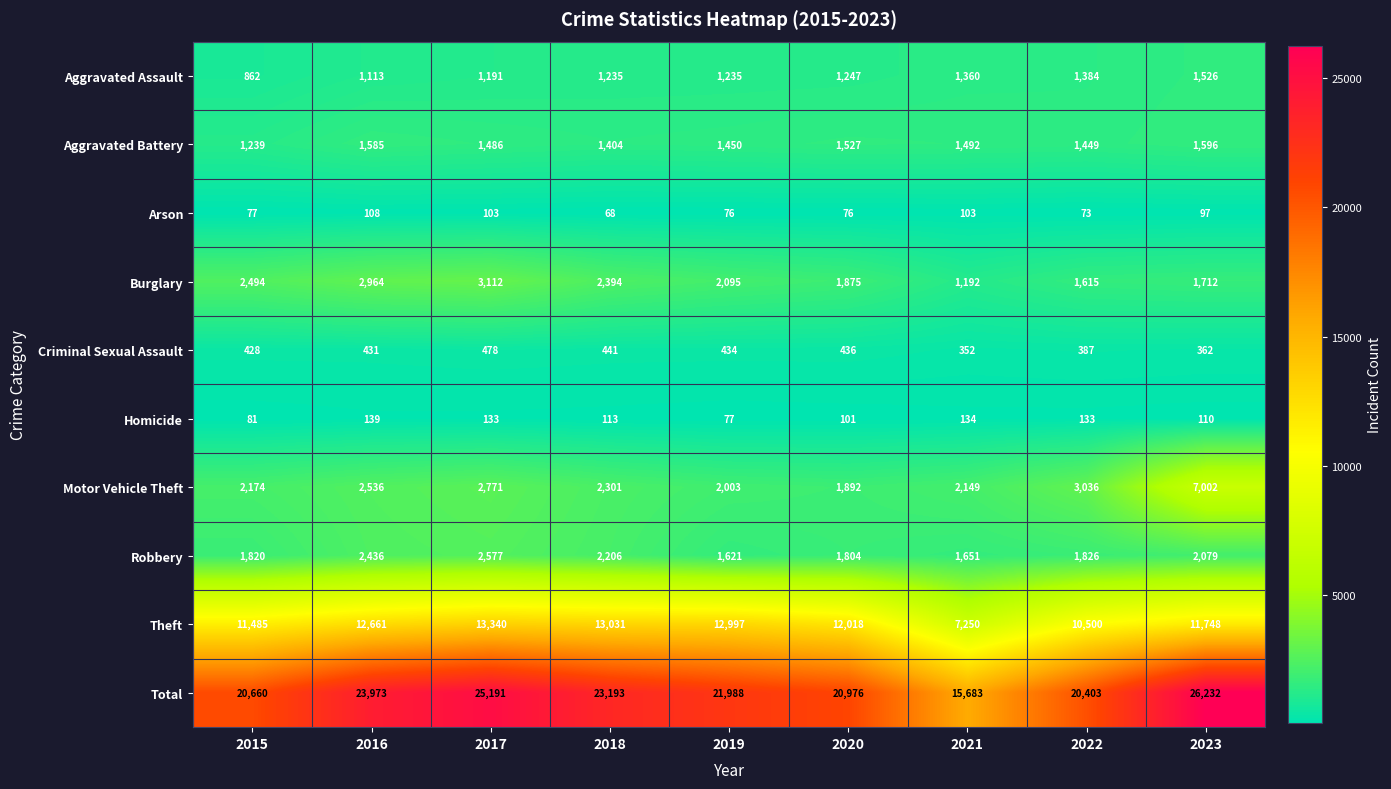

At which label is Theft closest to 10295?

2022